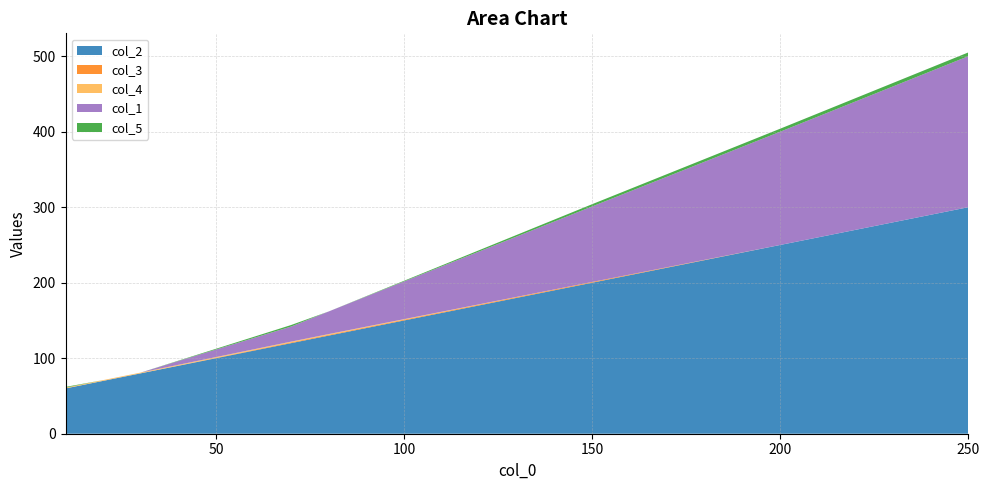

Reading left to right, transcribe all the data shown in this chart.

col_2: 0=60	1=70	2=80	3=120	4=130	5=200	6=250	7=300
col_3: 0=0	1=0	2=0	3=1	4=1	5=1	6=0	7=0
col_4: 0=1	1=1	2=1	3=1	4=1	5=0	6=0	7=0
col_1: 0=0	1=0	2=0	3=20	4=30	5=100	6=150	7=200
col_5: 0=1	1=0	2=0	3=2	4=0	5=3	6=4	7=5